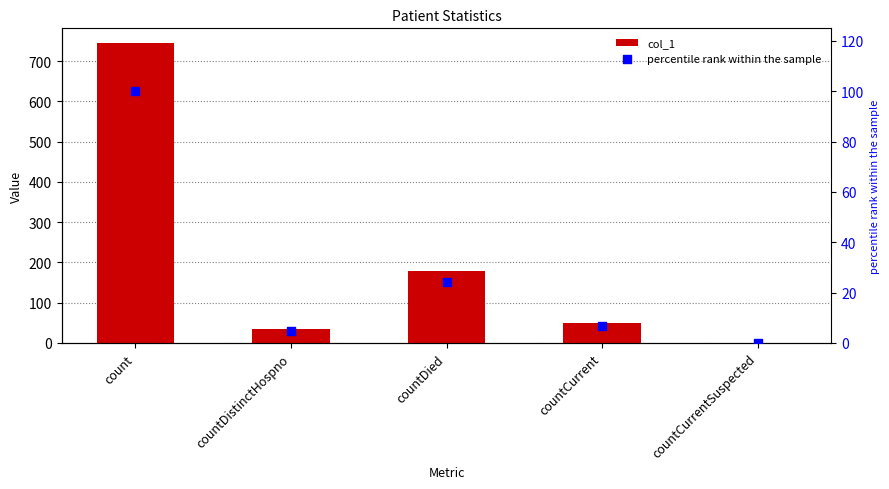

Which series reaches the maximum Y coordinate?

col_1